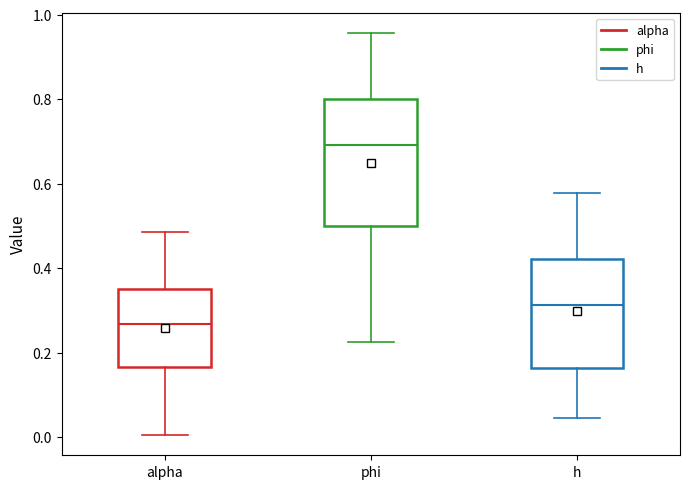

Where does the lower whisker of the box for alpha end on the y-axis? The values are not printed on the chart, so give them approximately, as read against the axis.

0.00